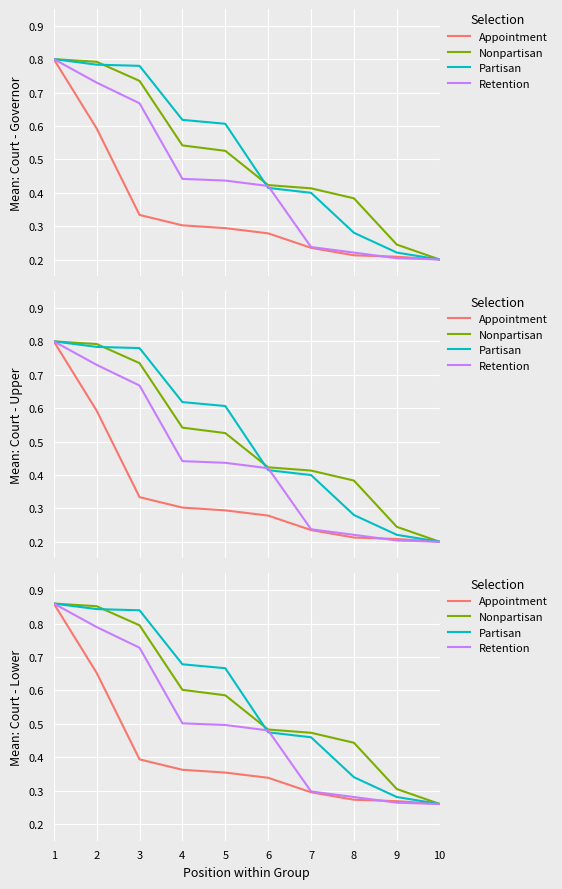

True or false: Appointment has a value of 0.7 at 3.

False